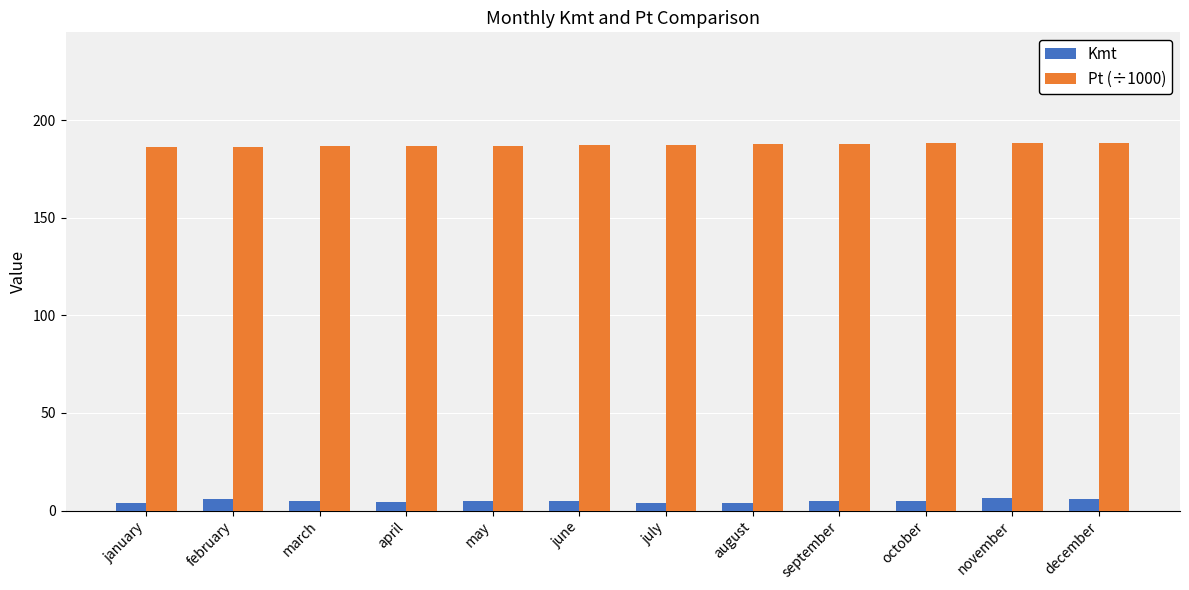

What is the maximum value shown in the chart?

188.5